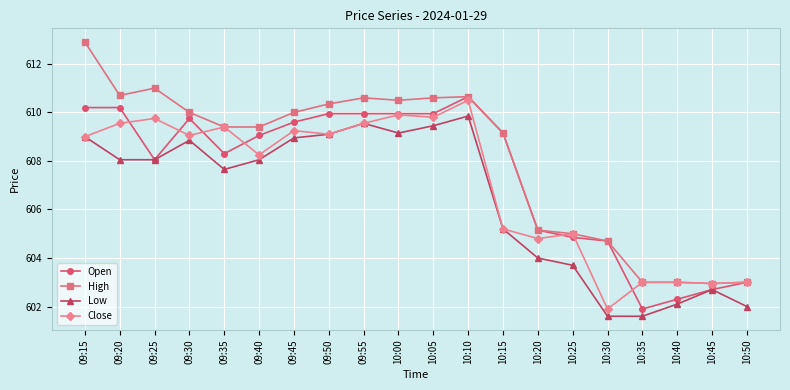

What is the lowest value of the High series?

603.0